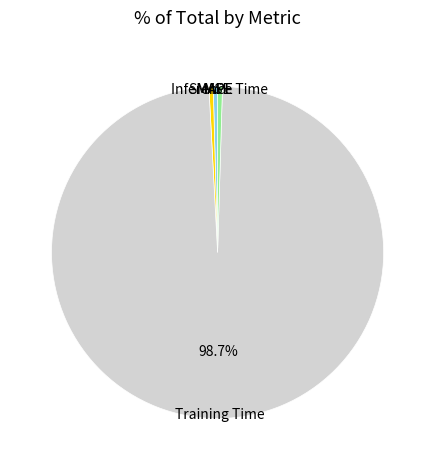

Which slice is the largest?

Training Time